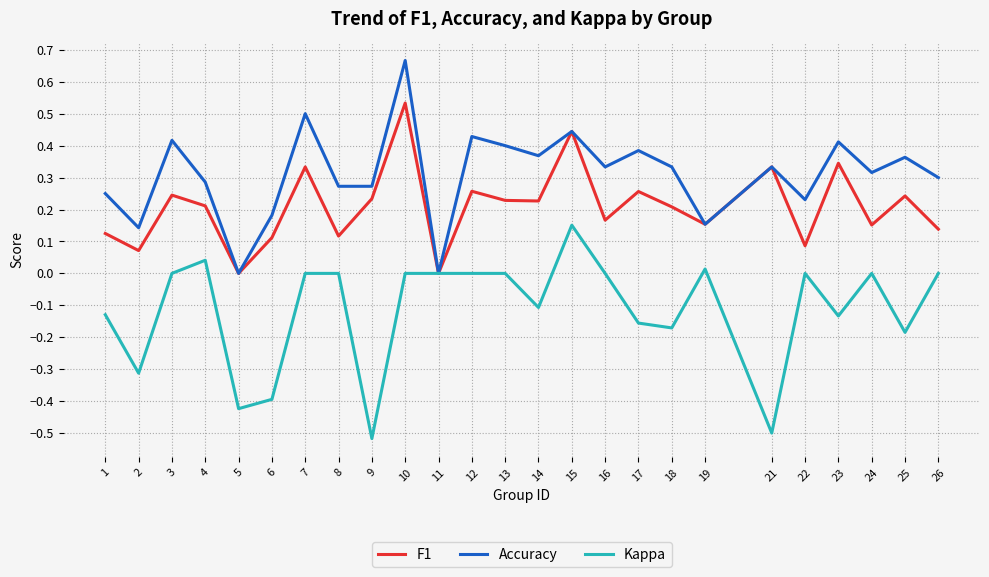

What are all the series names shown in the legend?

F1, Accuracy, Kappa